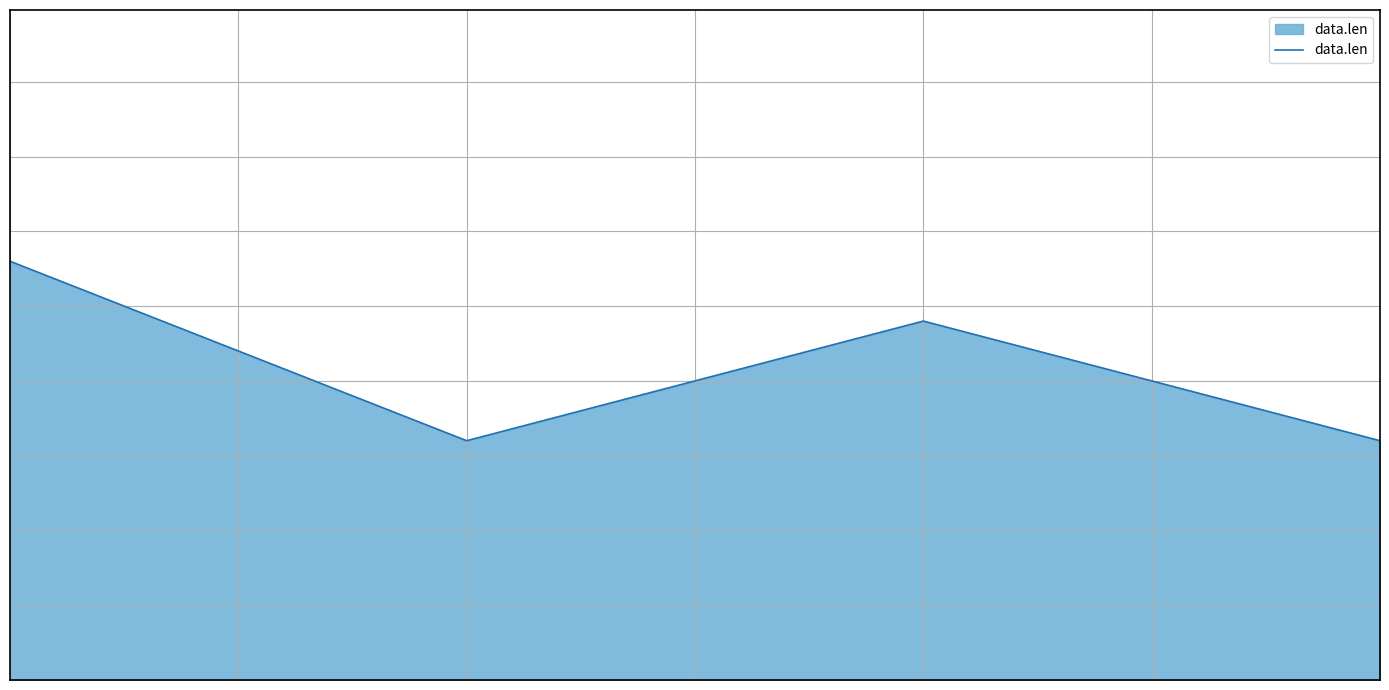

Is this an area chart (filled region under the line)?

Yes